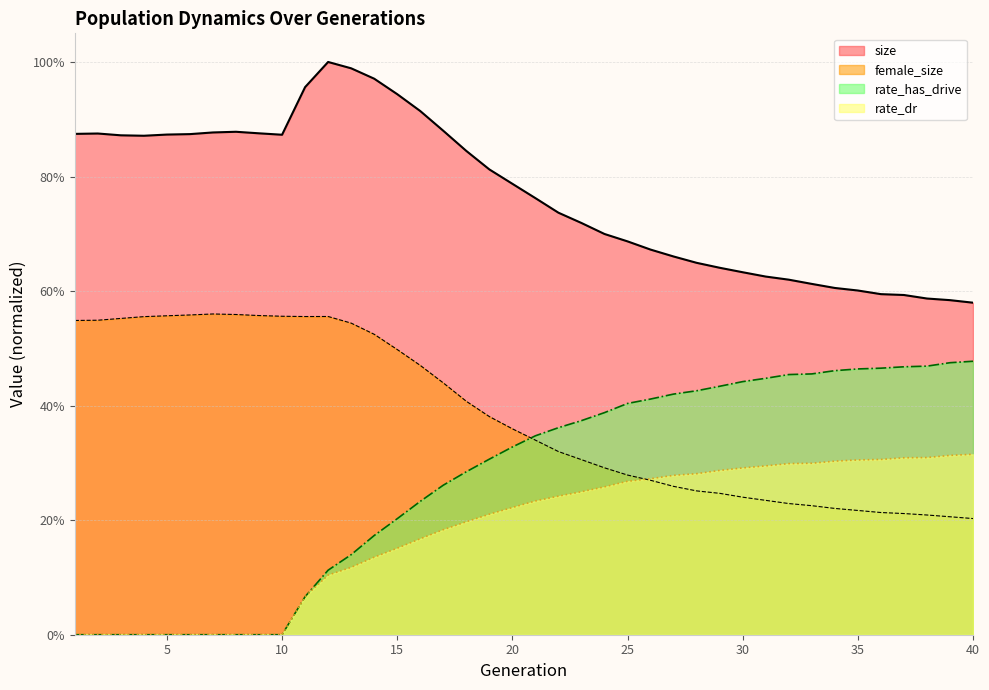

Which has a higher value, 36 or 32?

32